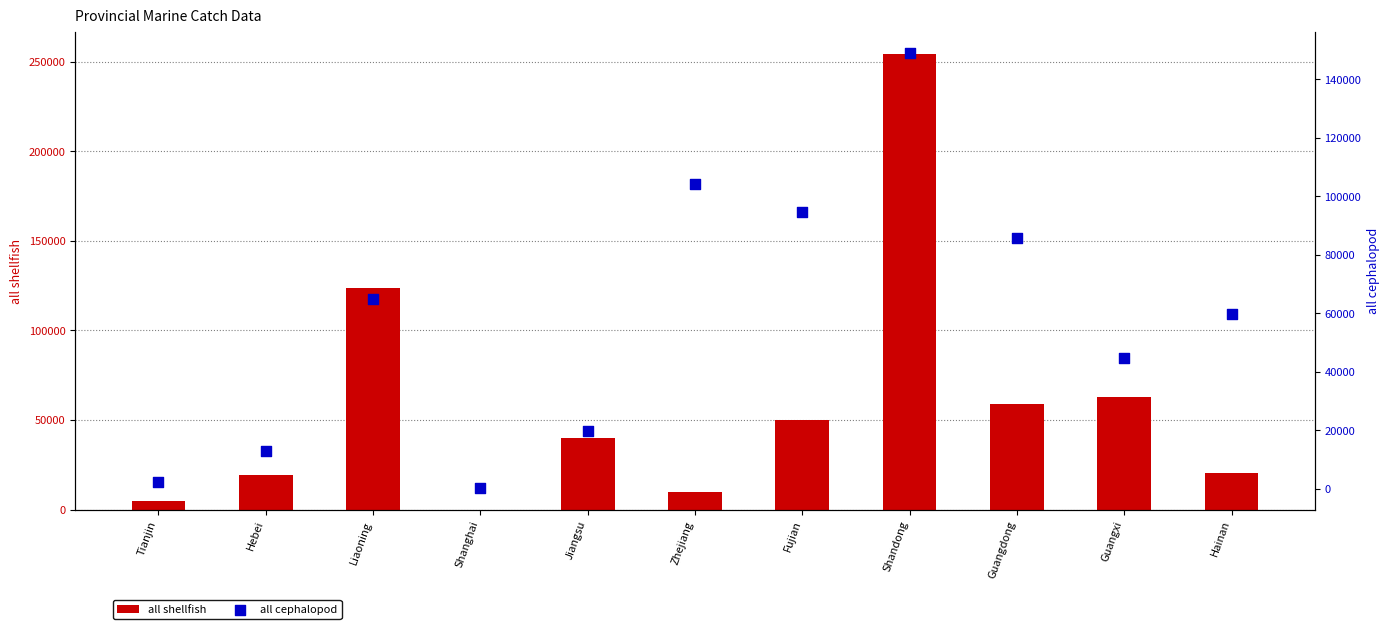

Which series has the largest Y range (max minus min)?

all shellfish